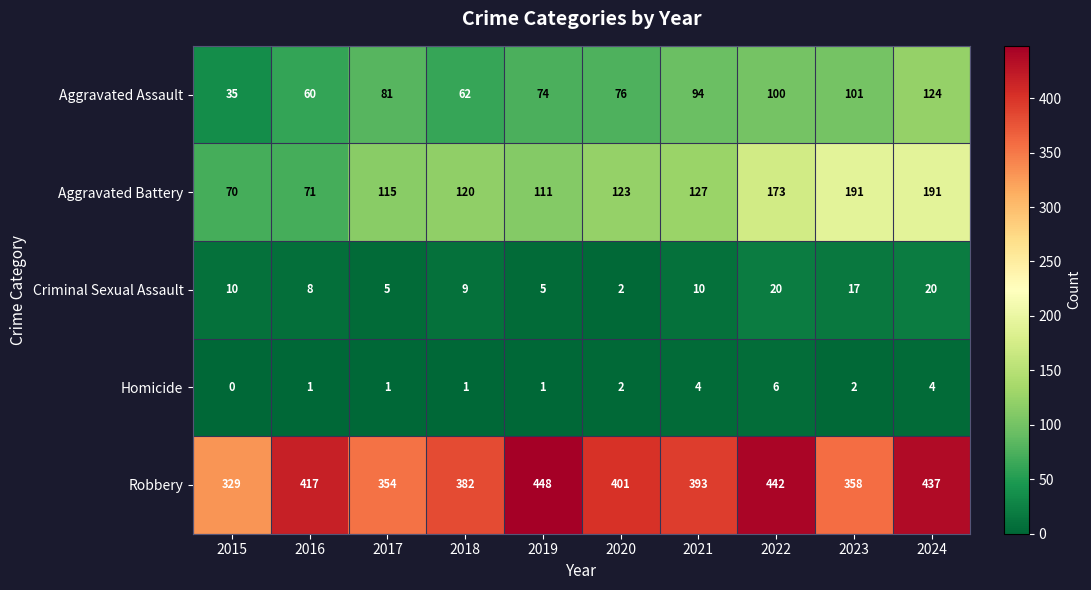

How many Homicide values are between 1 and 4?

8